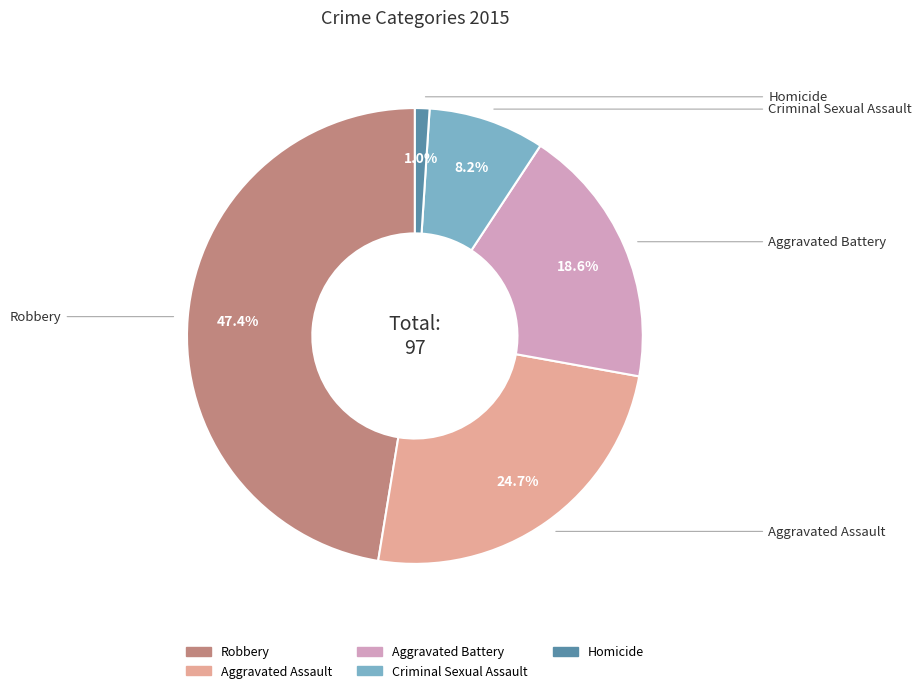

To the nearest percent, what is the difference between the largest and smallest slice percentages?

46%